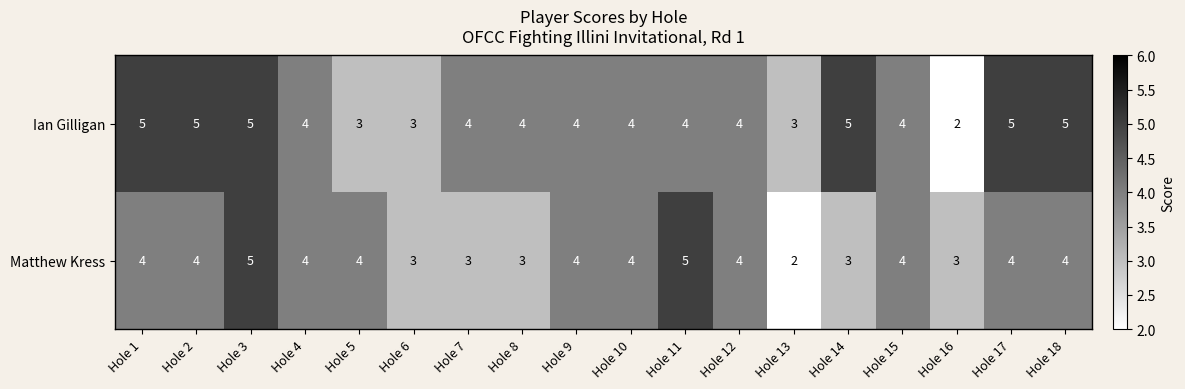

List the series in order of their overall mean, lowest first.

Matthew Kress, Ian Gilligan